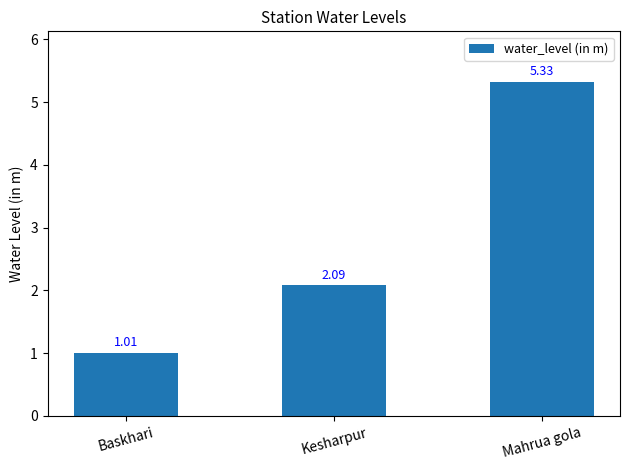

Between Kesharpur and Mahrua gola, which is larger?

Mahrua gola